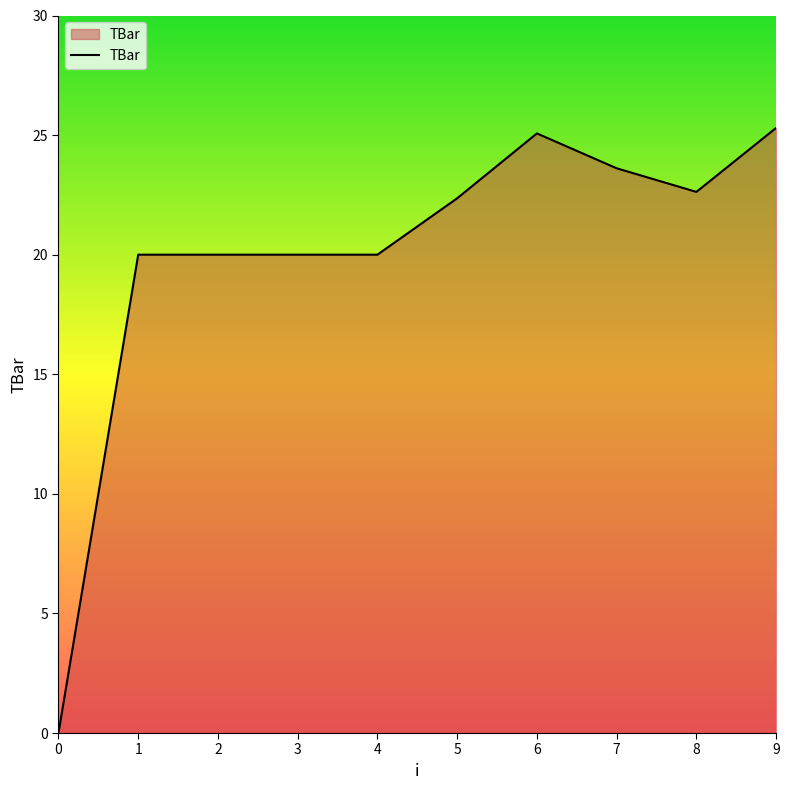

What is the ratio of the value at 2 to the value at 5?

0.9